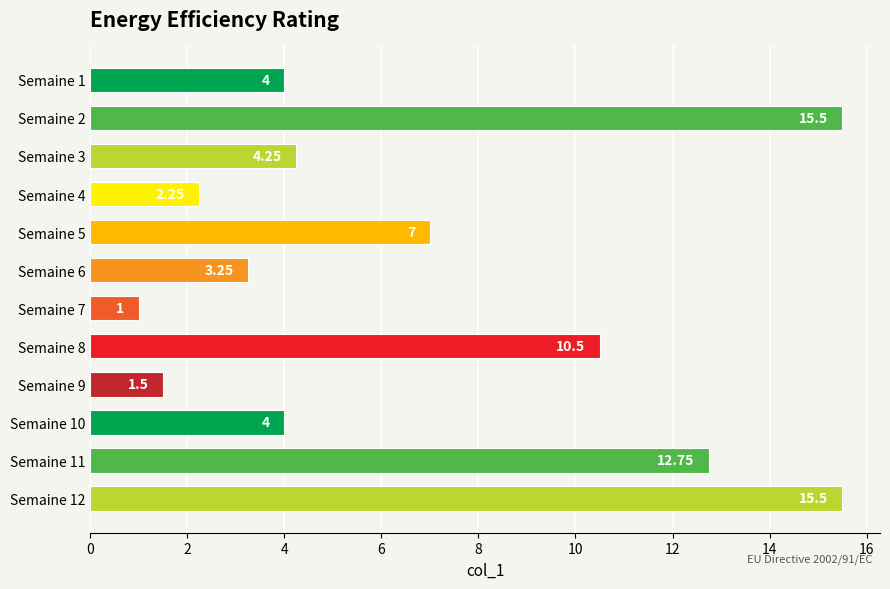

Which has a higher value, Semaine 10 or Semaine 6?

Semaine 10